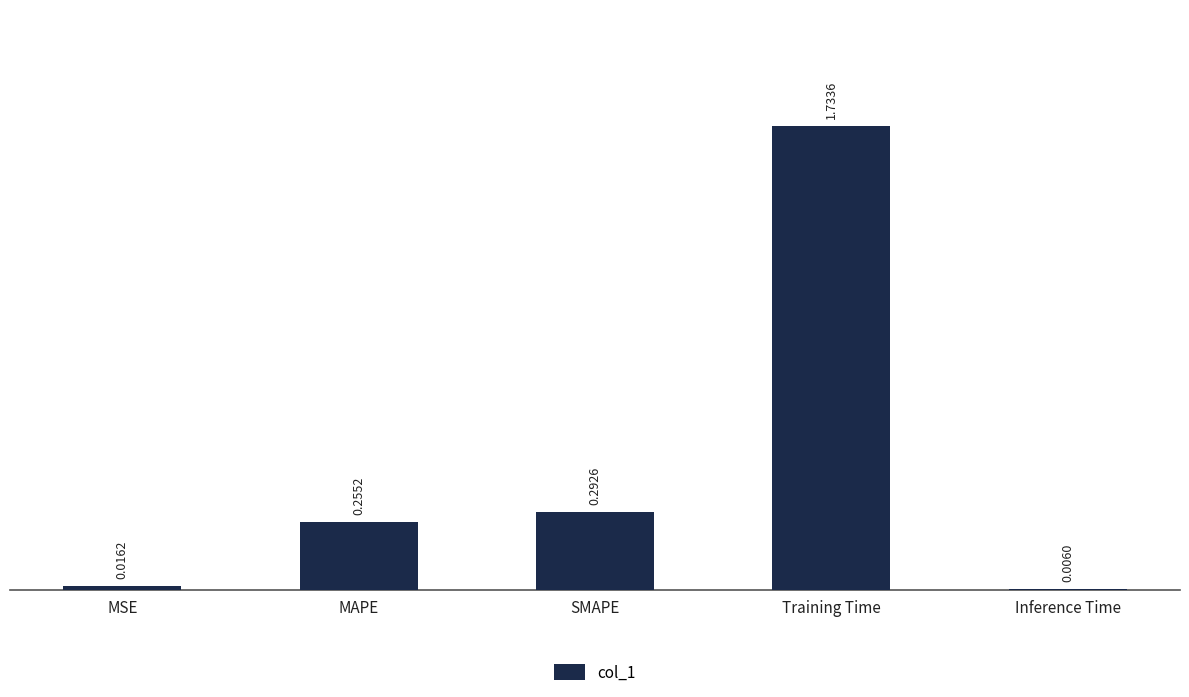

What is the sum of the values at Training Time and MAPE?

2.0